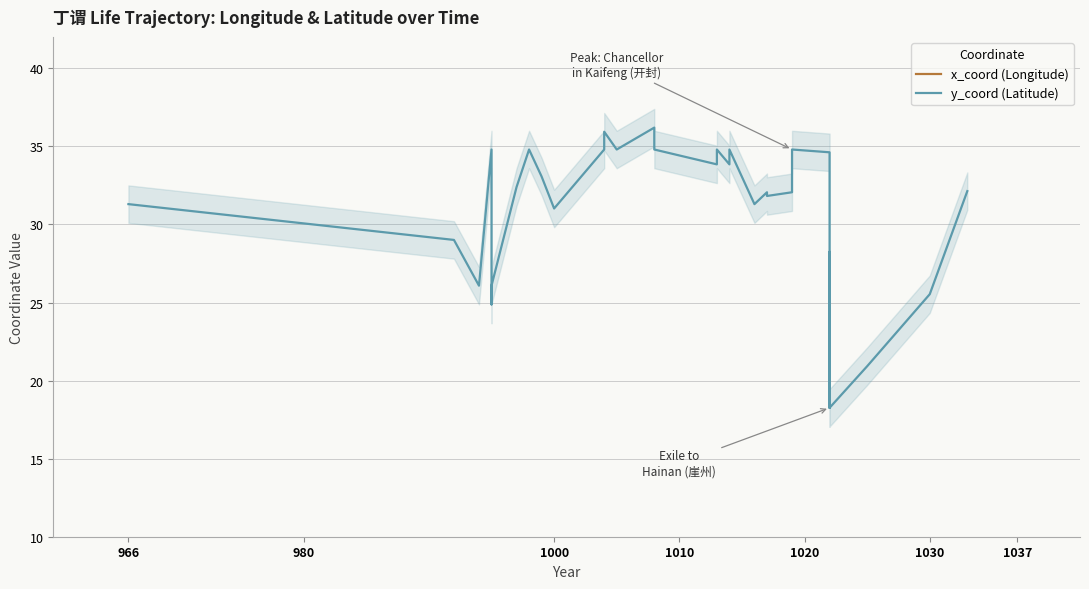

True or false: y_coord (Latitude) and x_coord (Longitude) intersect in this chart.

False